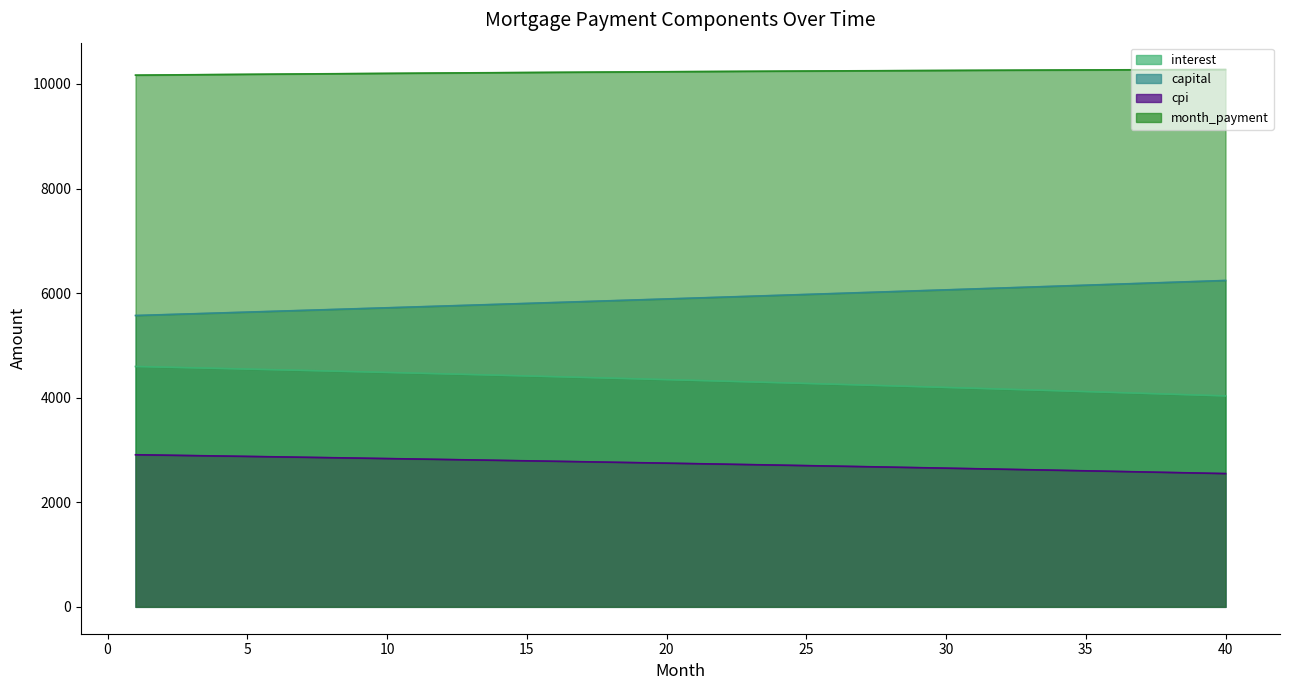

True or false: month_payment and interest intersect in this chart.

False